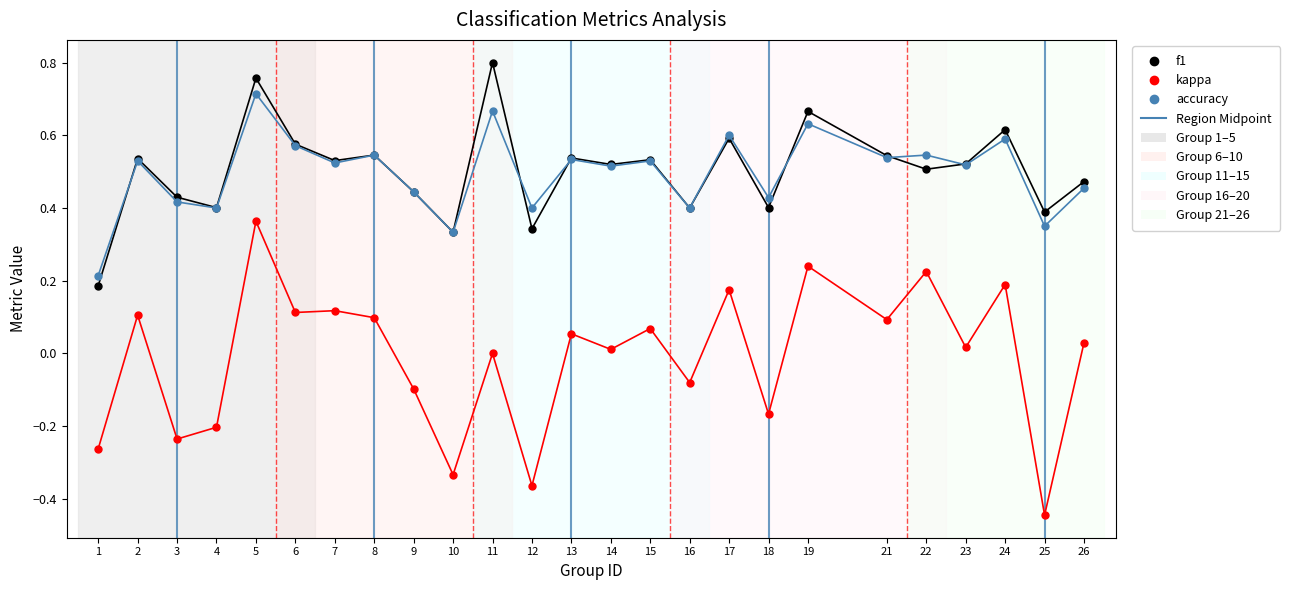

Rank the series by their maximum value, from highest to lowest.

f1, accuracy, kappa